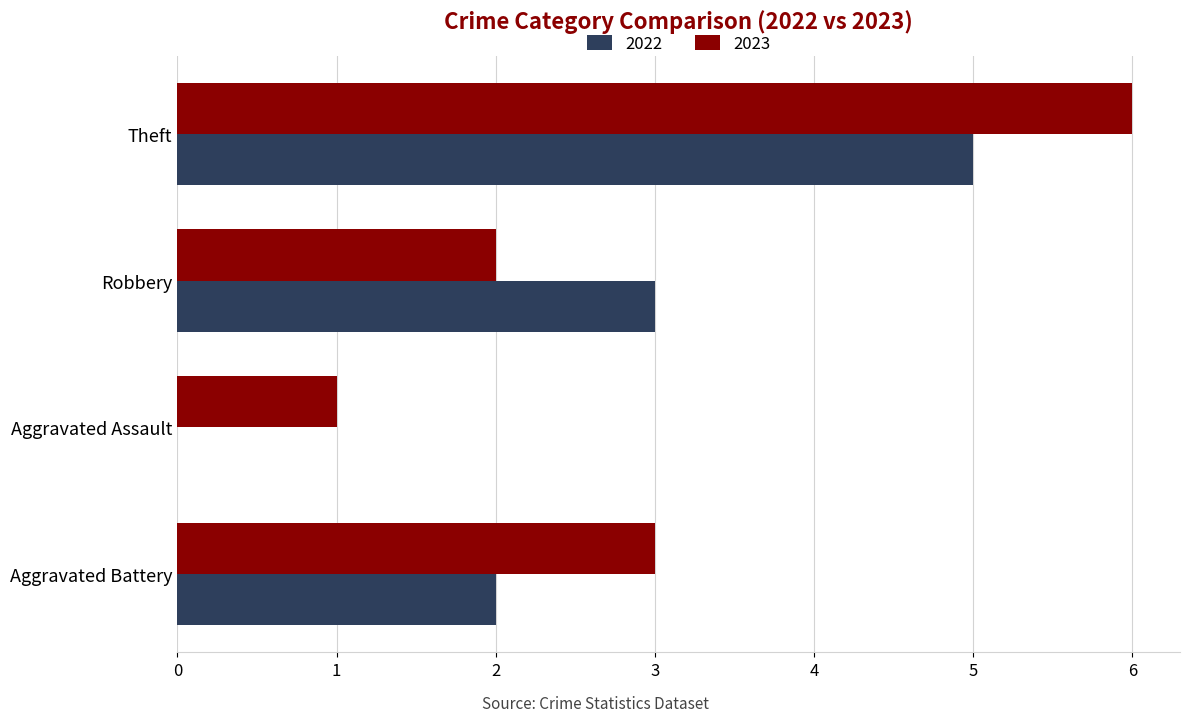

What is the highest value of the 2023 series?

6